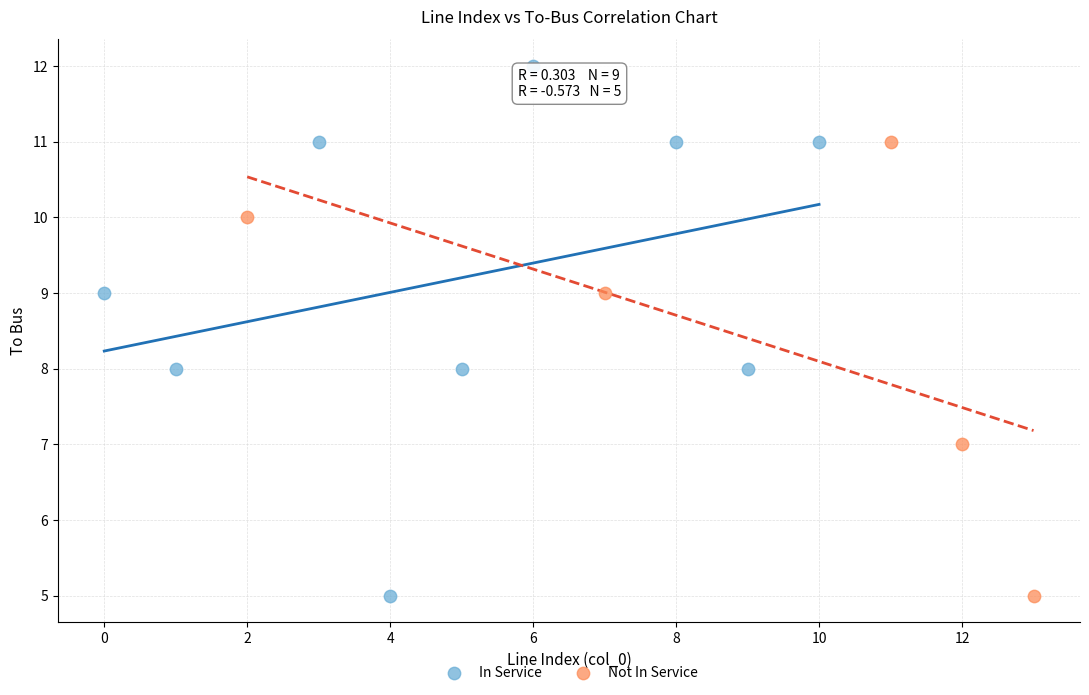

Which series reaches the maximum Y coordinate?

In Service